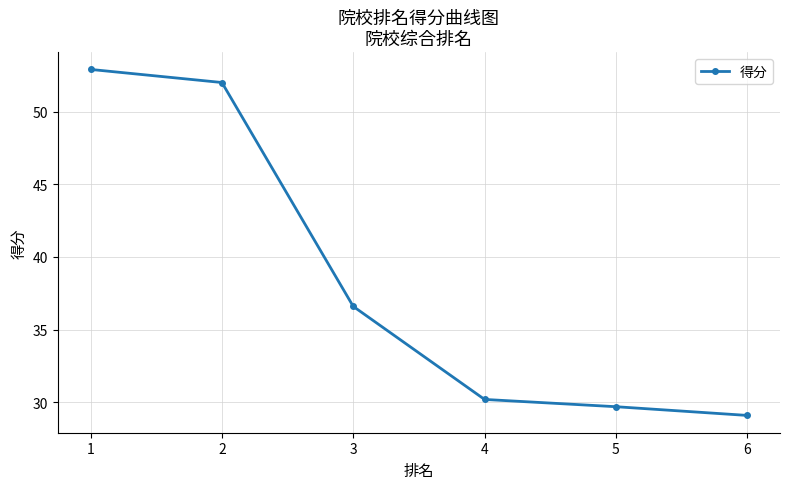

What is the greatest value displayed?

52.9